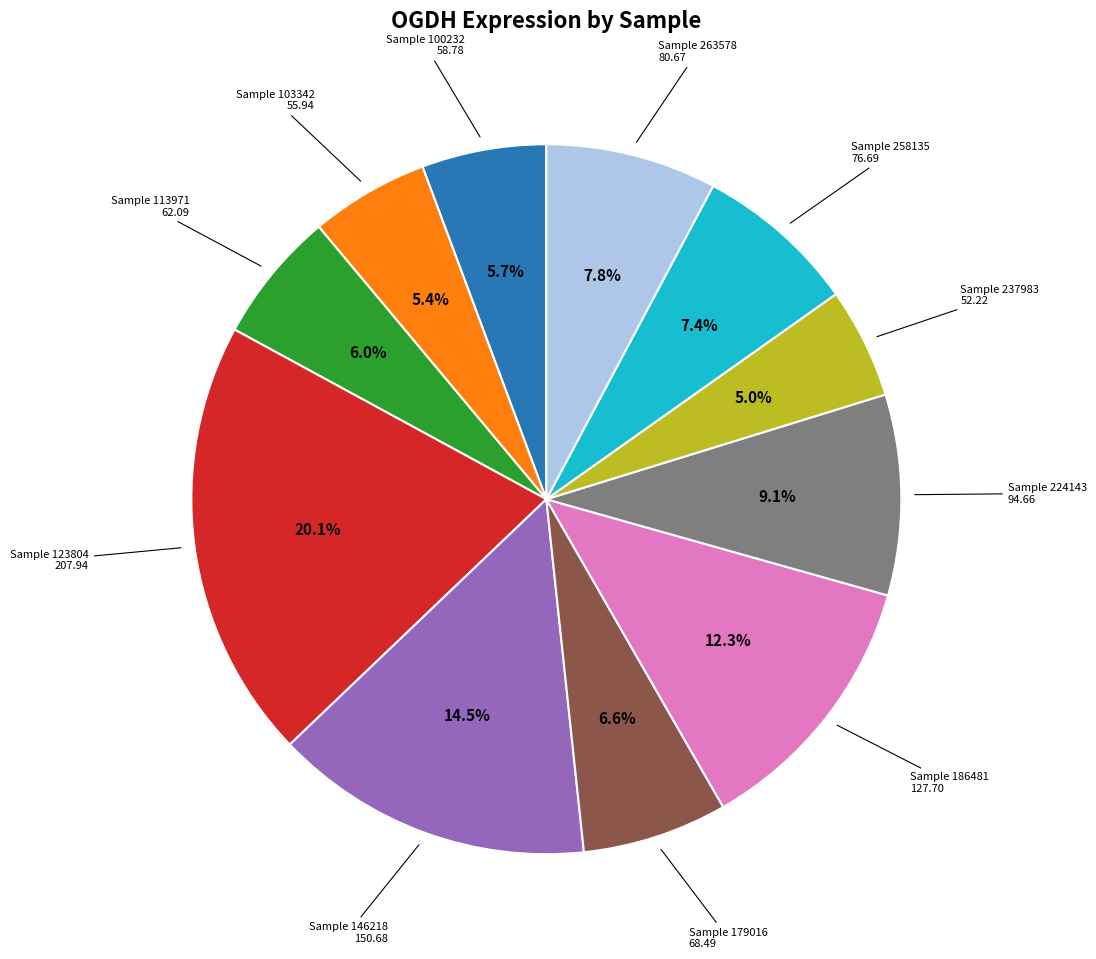

Is there any slice that represents more than half of the pie?

No